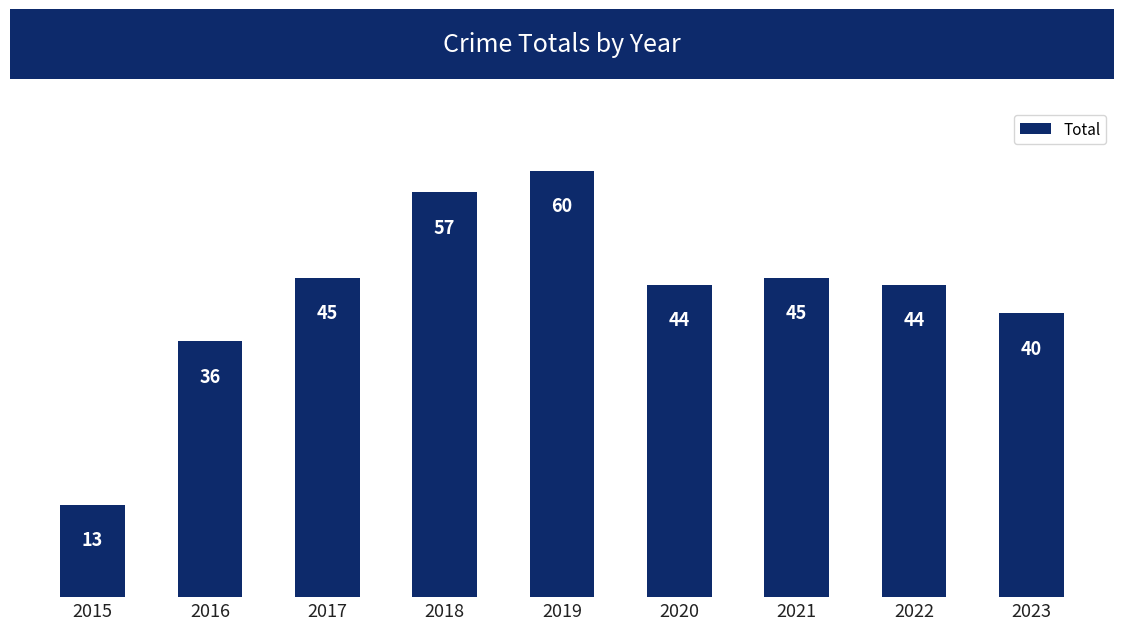

The value at 2023 is 40. True or false?

True